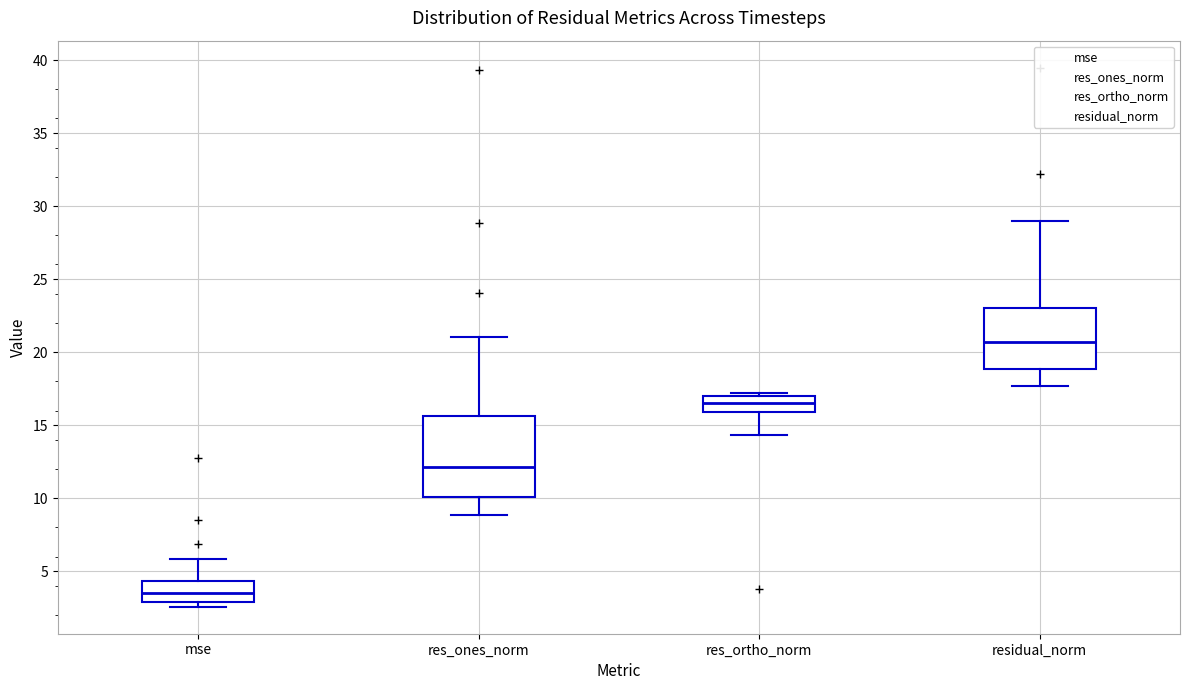

Which box's median line is the lowest?

mse